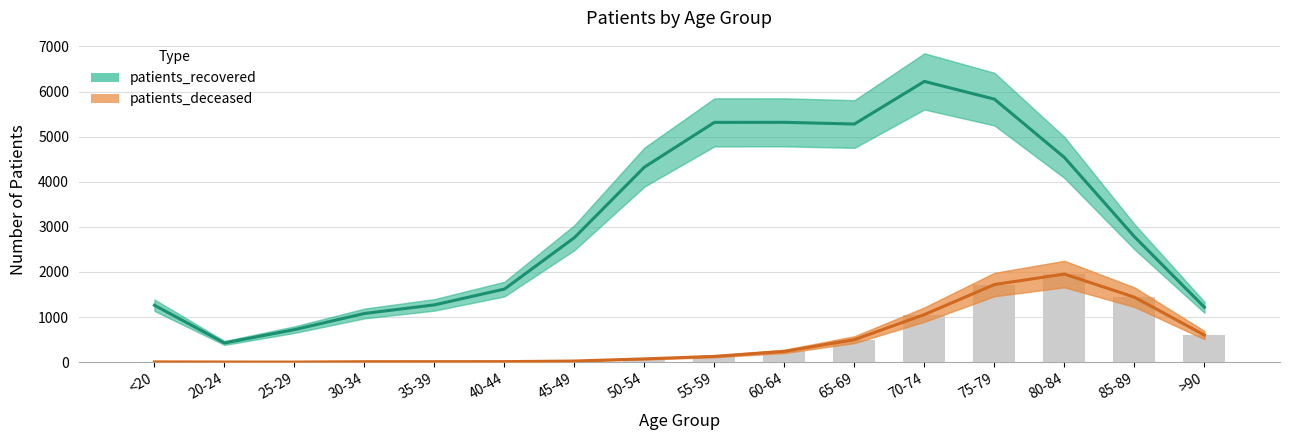

At which category is the sum across all series the highest?

75-79